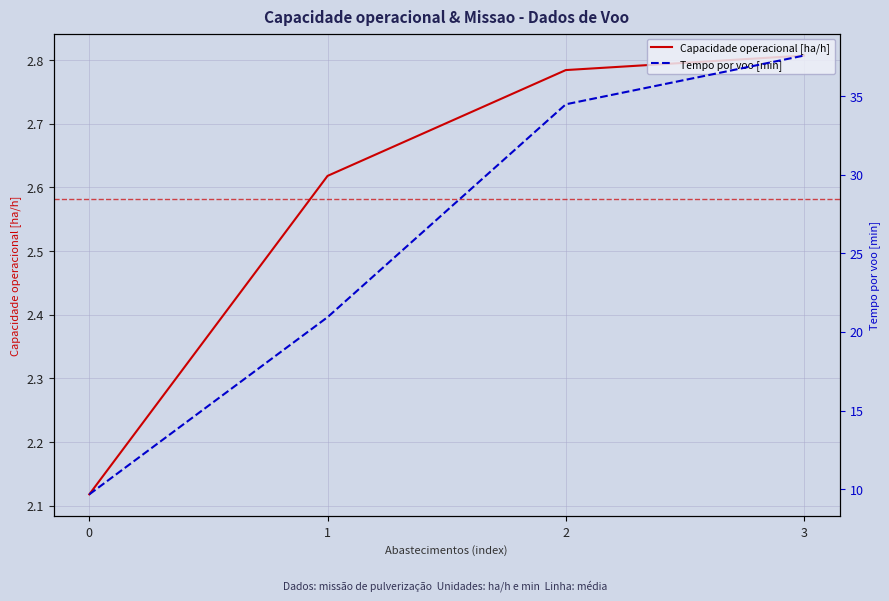

Rank the categories by Capacidade operacional [ha/h] value from highest to lowest.

3, 2, 1, 0